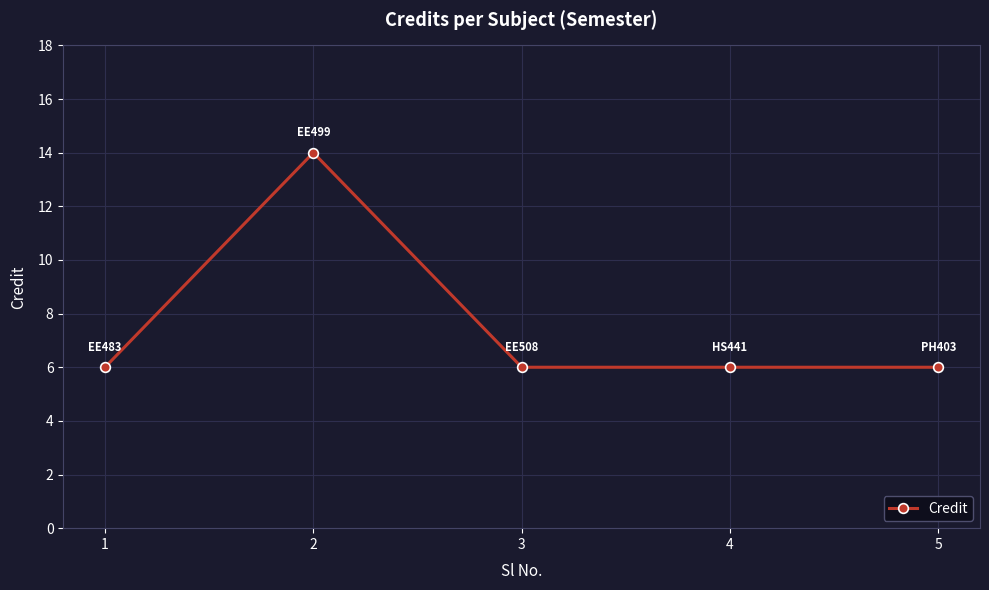

What is the smallest value displayed?

6